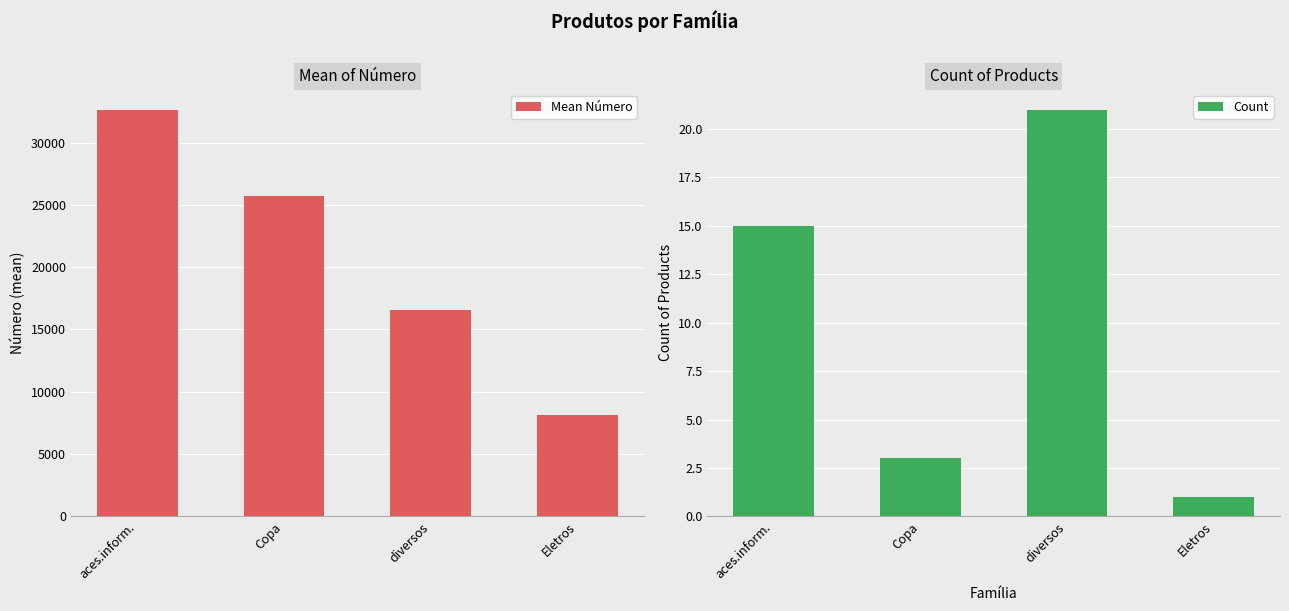

Reading right to left, what are all the values shown in this chart?

Mean Número: Eletros=8157.0	diversos=16566.4	Copa=25693.0	aces.inform.=32637.4
Count: Eletros=1.0	diversos=21.0	Copa=3.0	aces.inform.=15.0